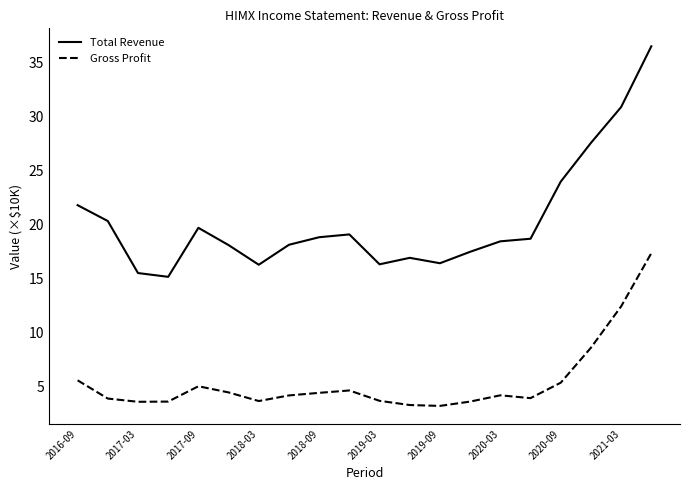

List the series in order of their overall mean, lowest first.

Gross Profit, Total Revenue